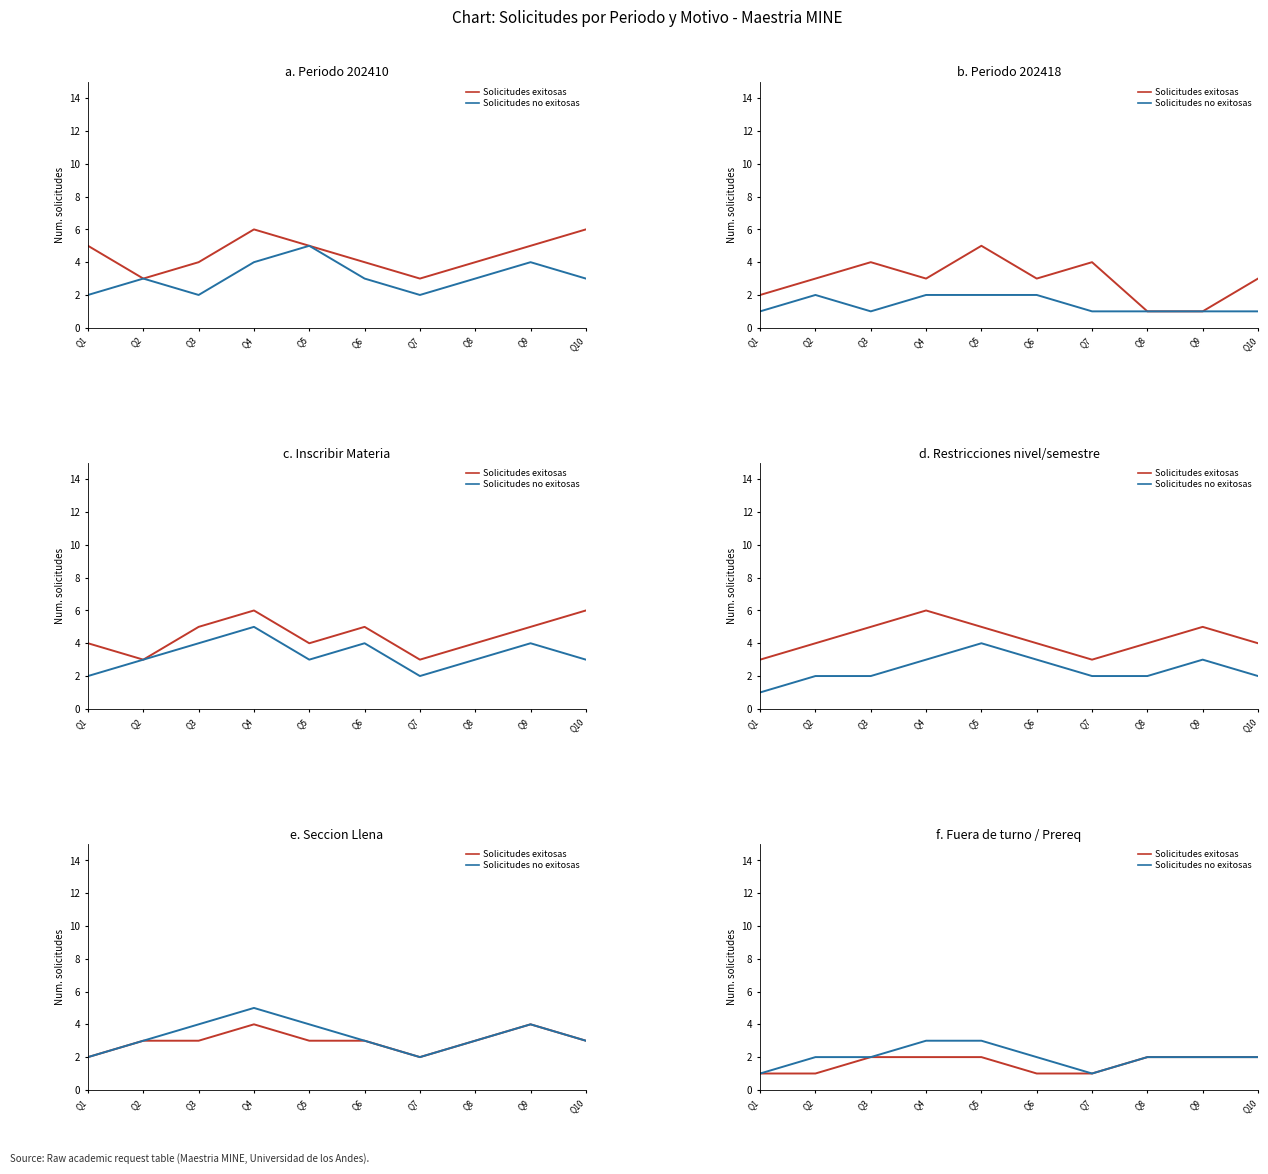

Between Q5 and Q2, which is larger?

Q5